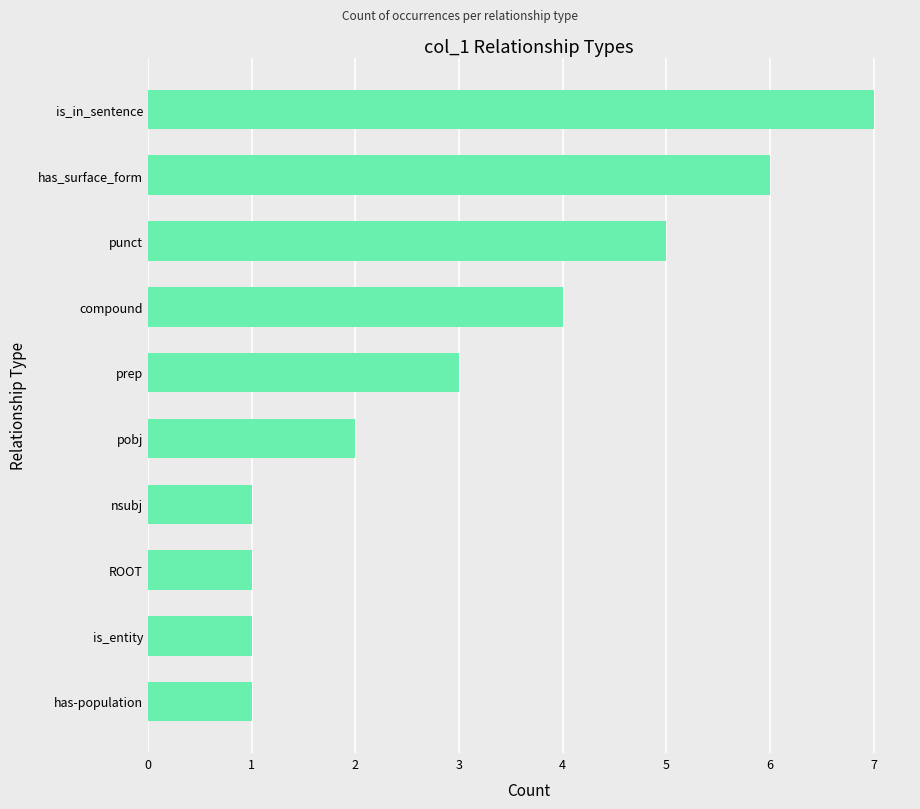

Approximately how many times larger is the value at pobj compared to is_entity?

2.0